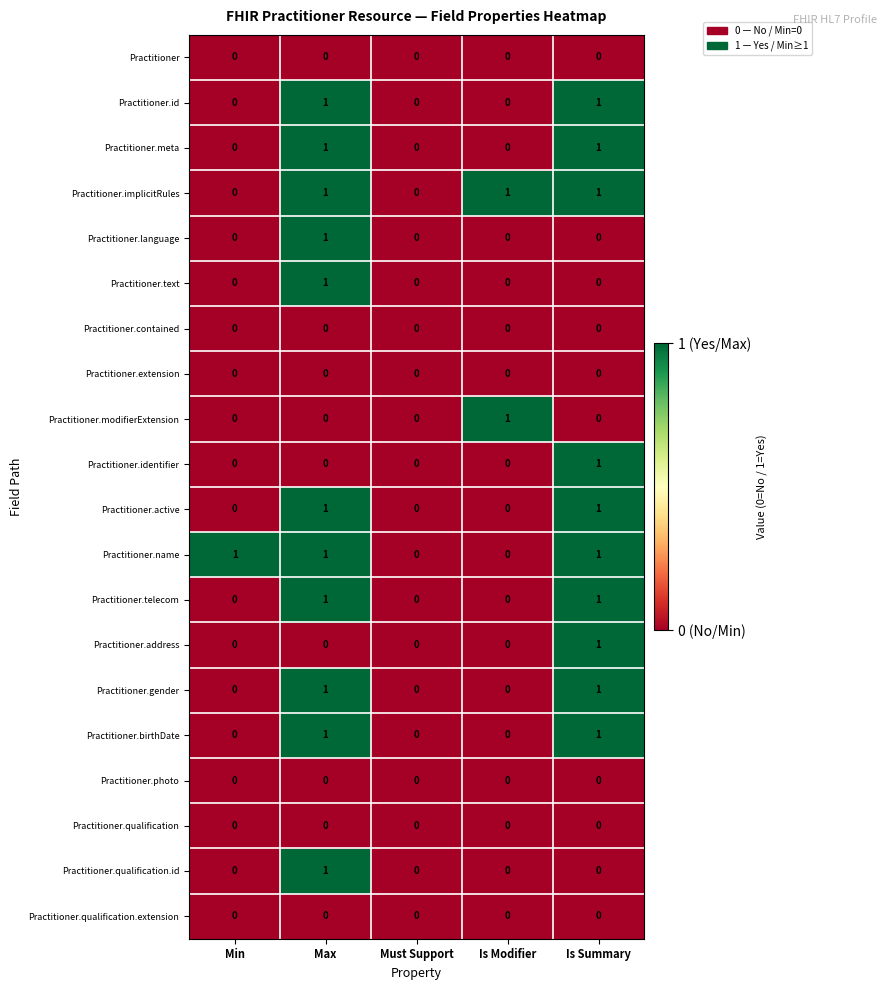

How many values in the Practitioner.telecom series exceed 0?

2